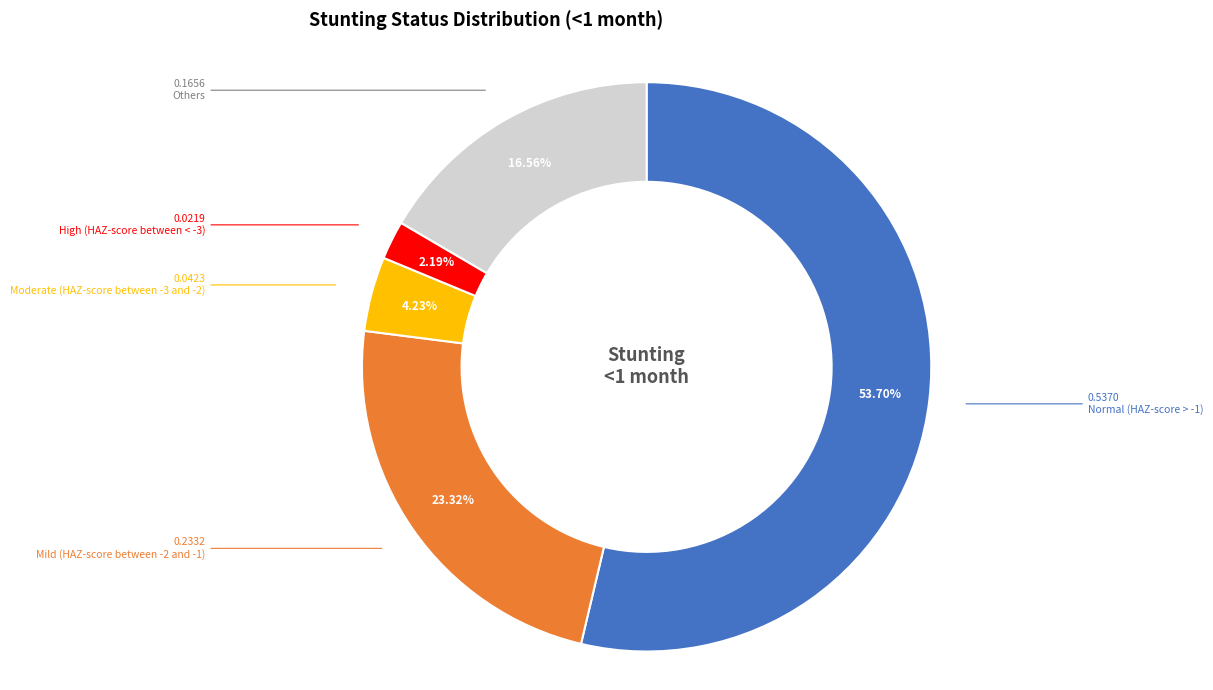

Is there any slice that represents more than half of the pie?

Yes